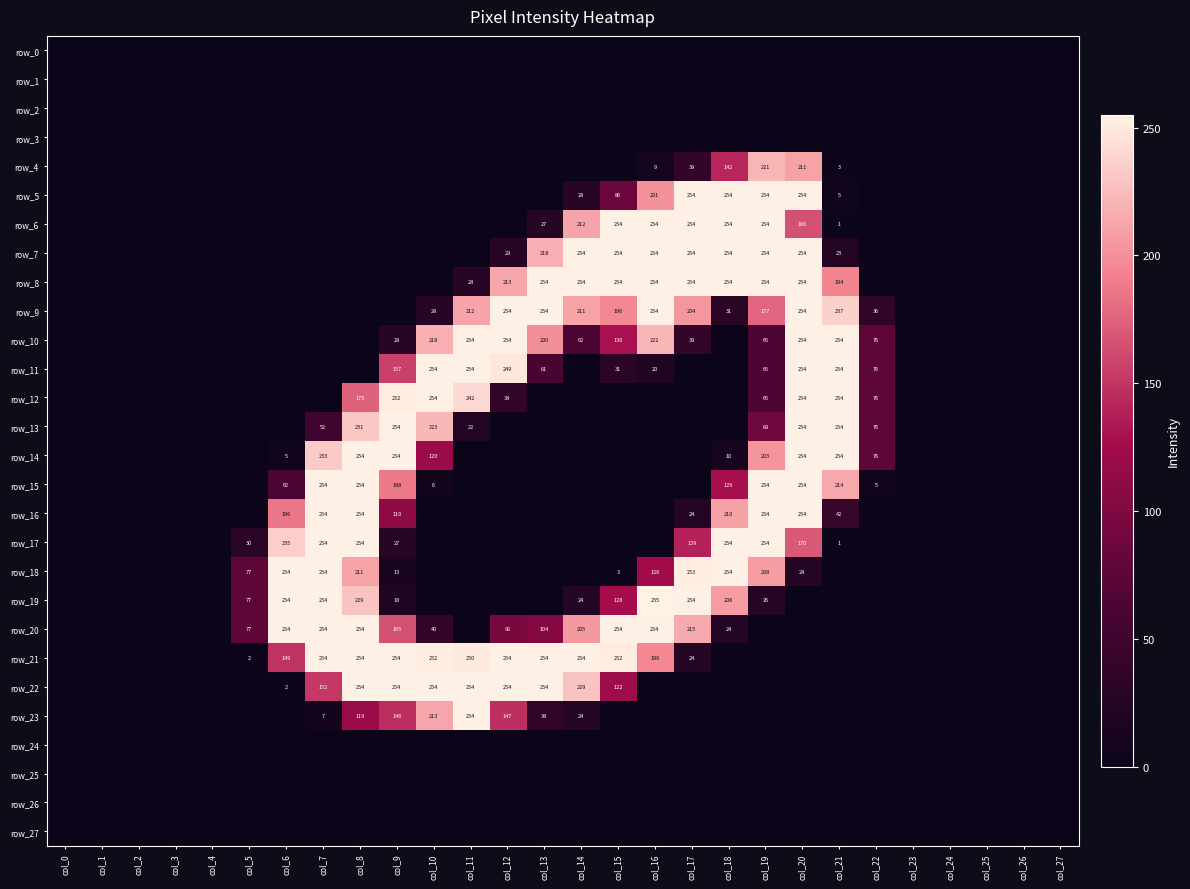

Is the value of row_5 at col_0 greater than the value of row_8 at col_9?

No